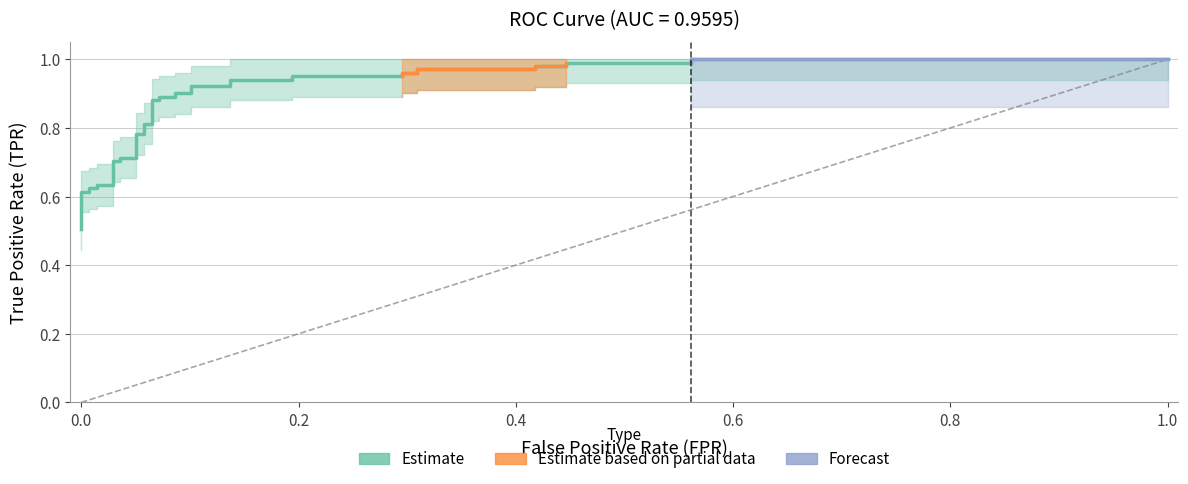

What is the greatest value displayed?

1.0